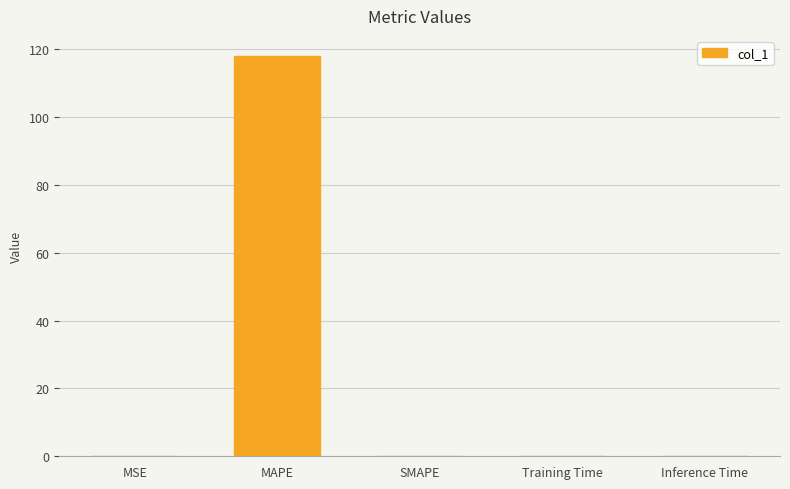

What is the change in value from MAPE to SMAPE?

-118.0